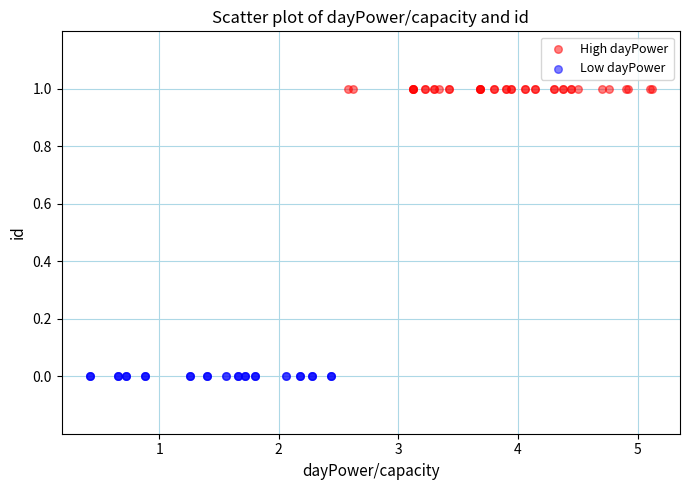

Which series reaches the maximum Y coordinate?

High dayPower